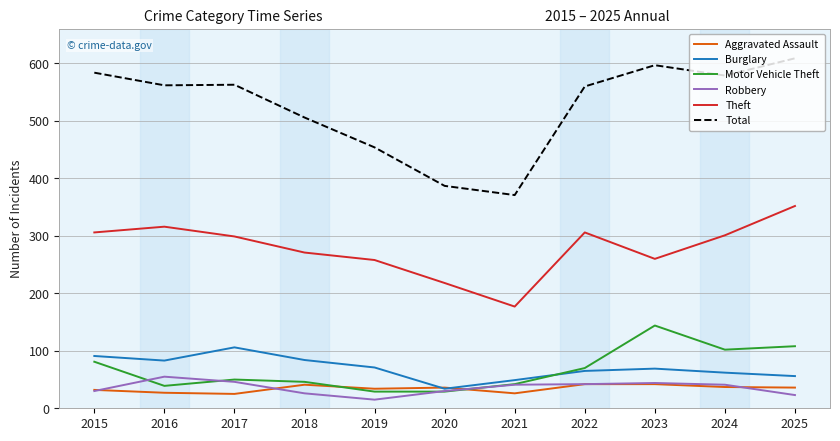

Which category has the highest value across all series?

2025